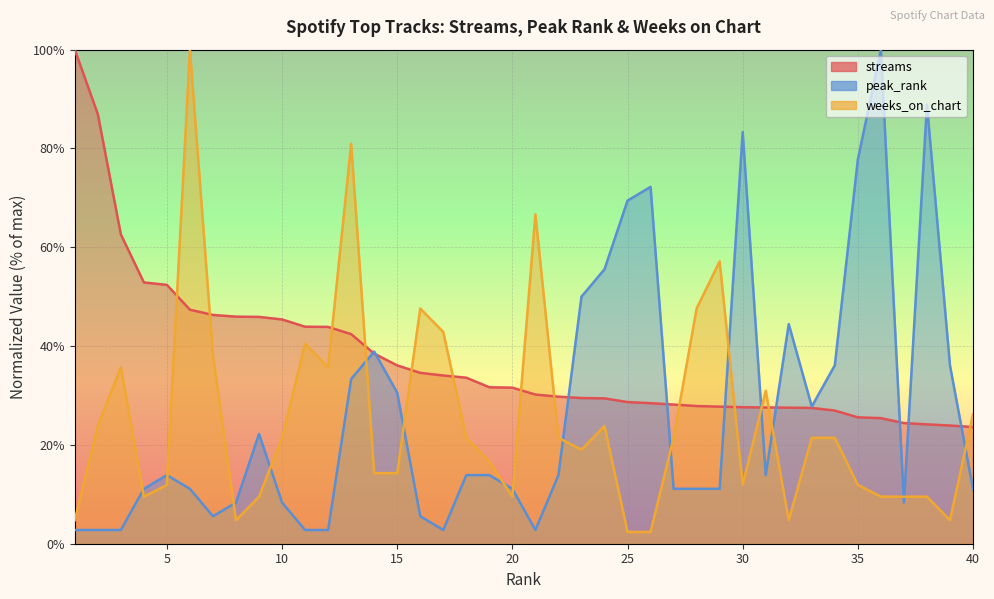

At 16, list the series in order from largest to smallest.

weeks_on_chart, streams, peak_rank